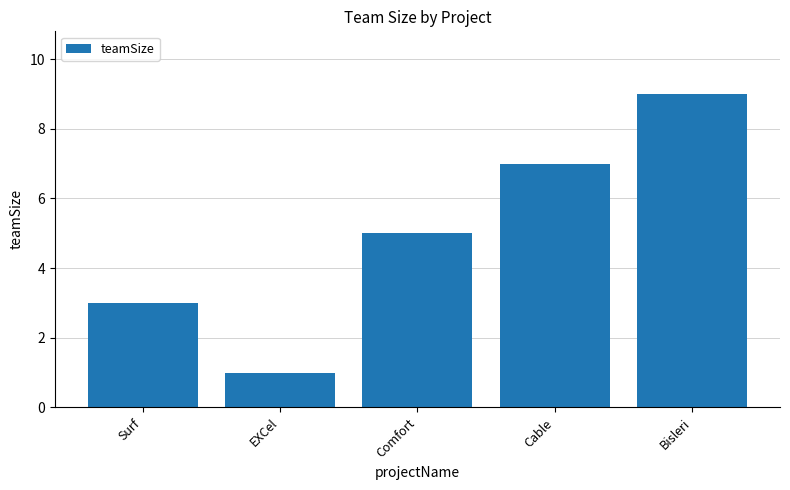

What is the difference between the second highest and minimum values?

6